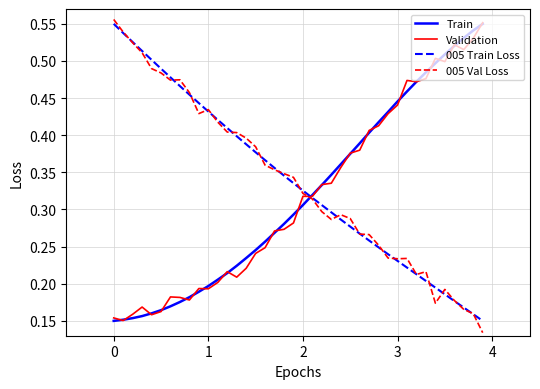

How many intersections are there between 005 Val Loss and Train?

1